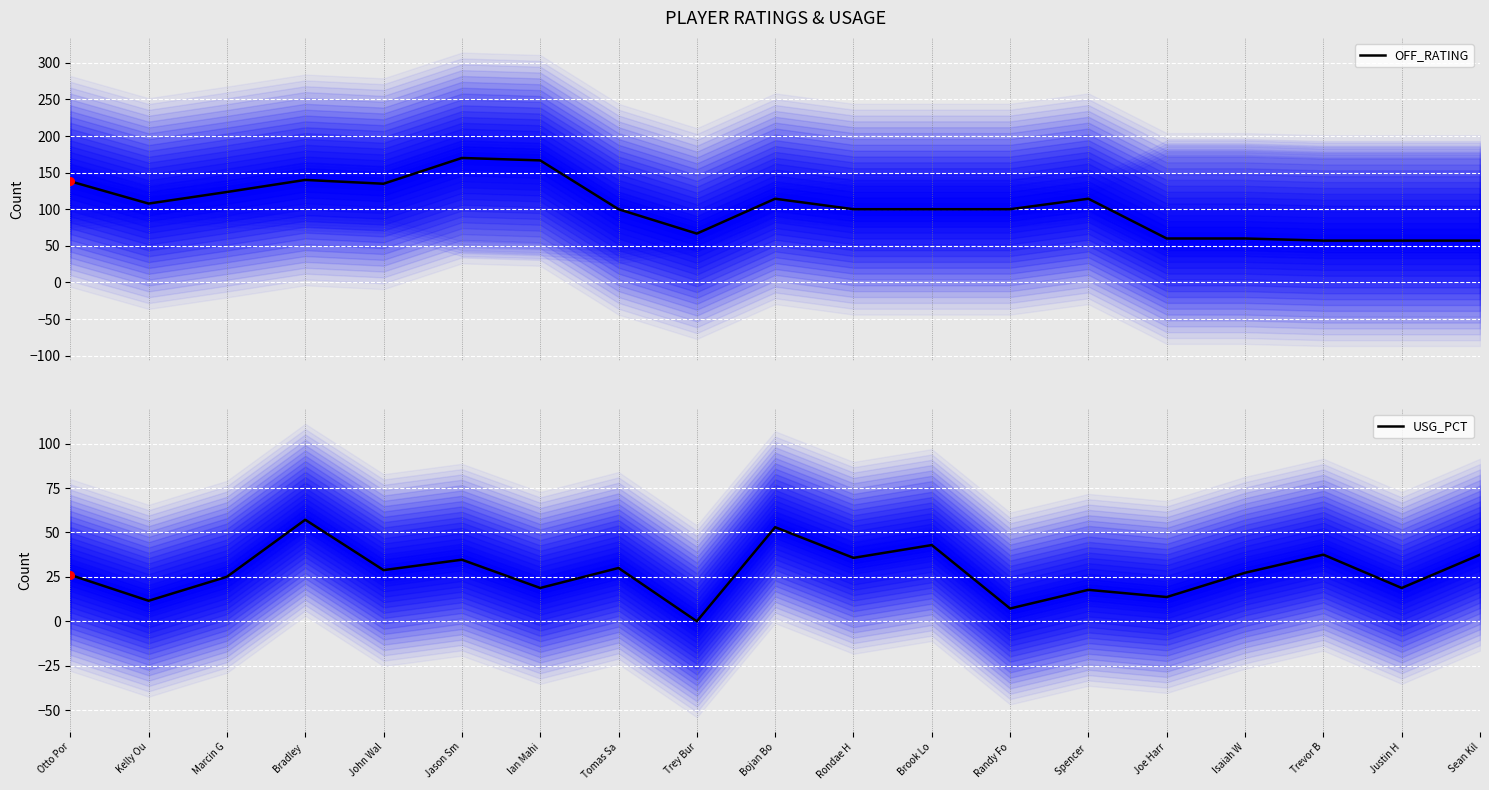

Is the value of USG_PCT at Trevor B greater than the value of OFF_RATING at Tomas Sa?

No